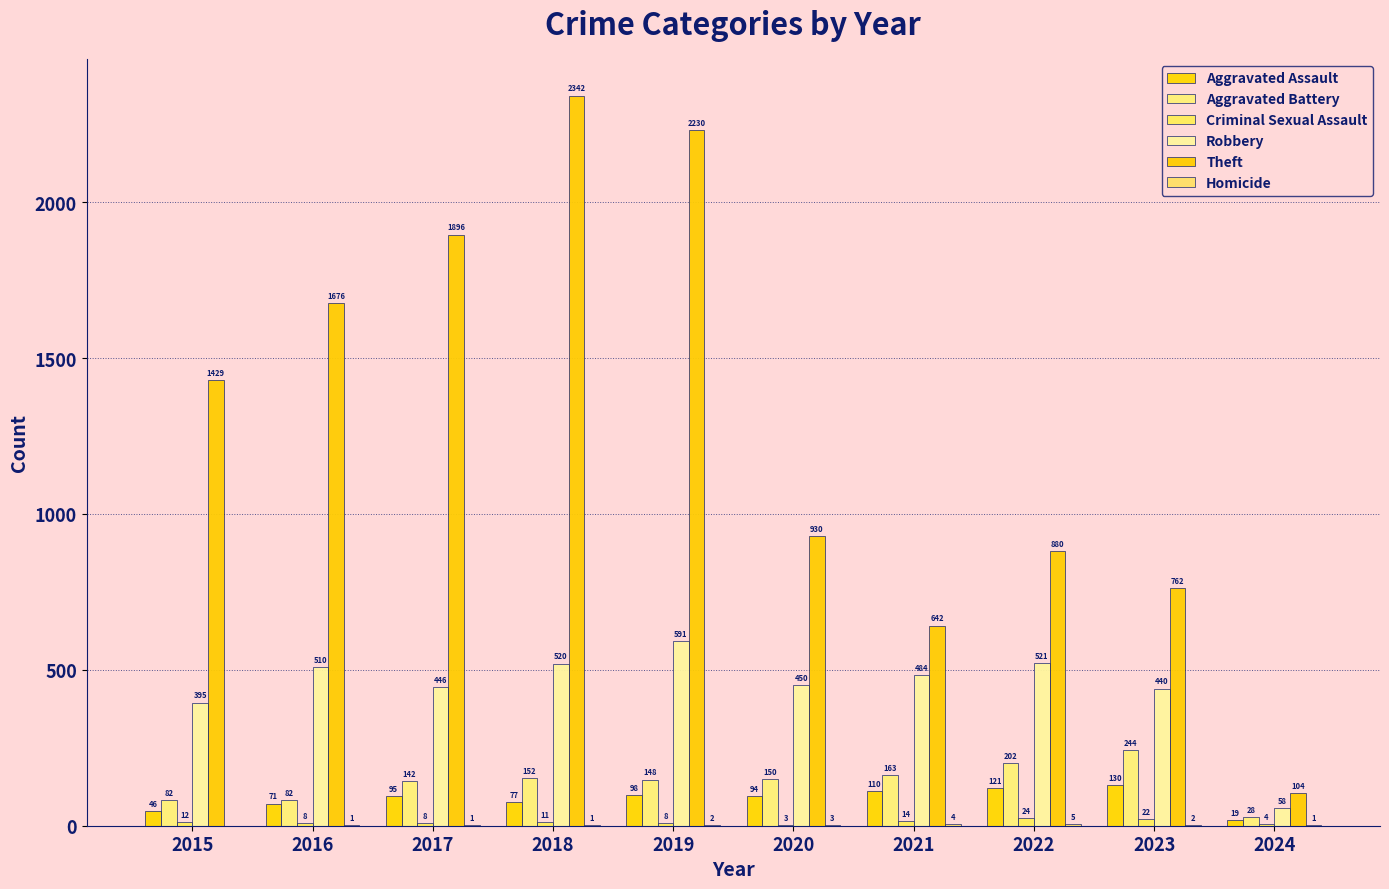

How many groups of bars are there?

10